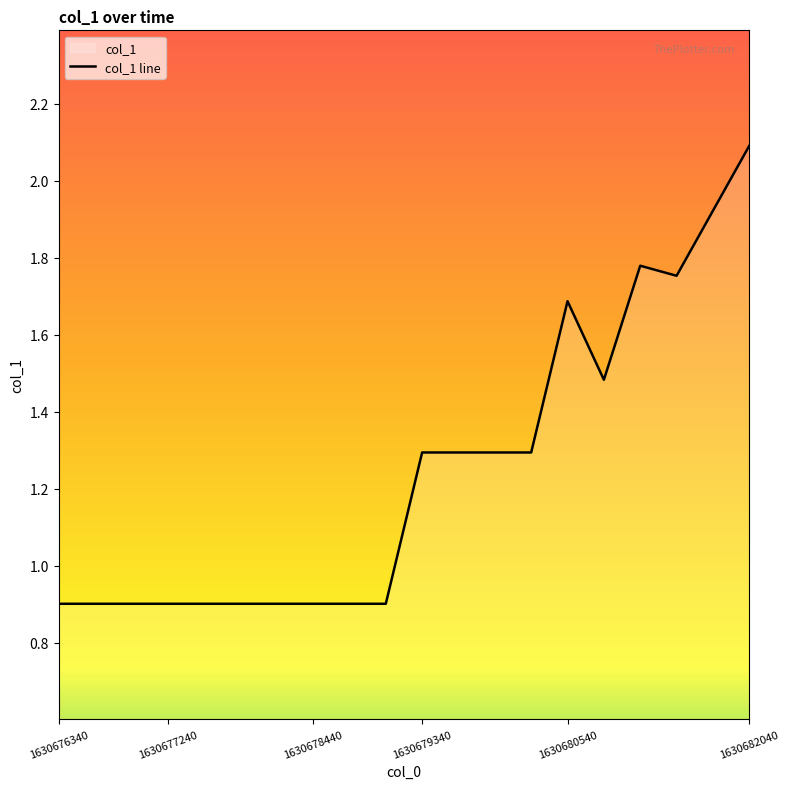

Between 1630682040 and 1630676340, which is larger?

1630682040